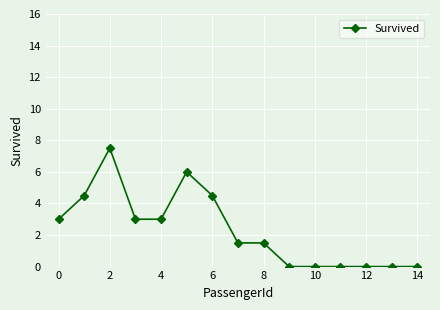

What is the maximum value shown in the chart?

7.5